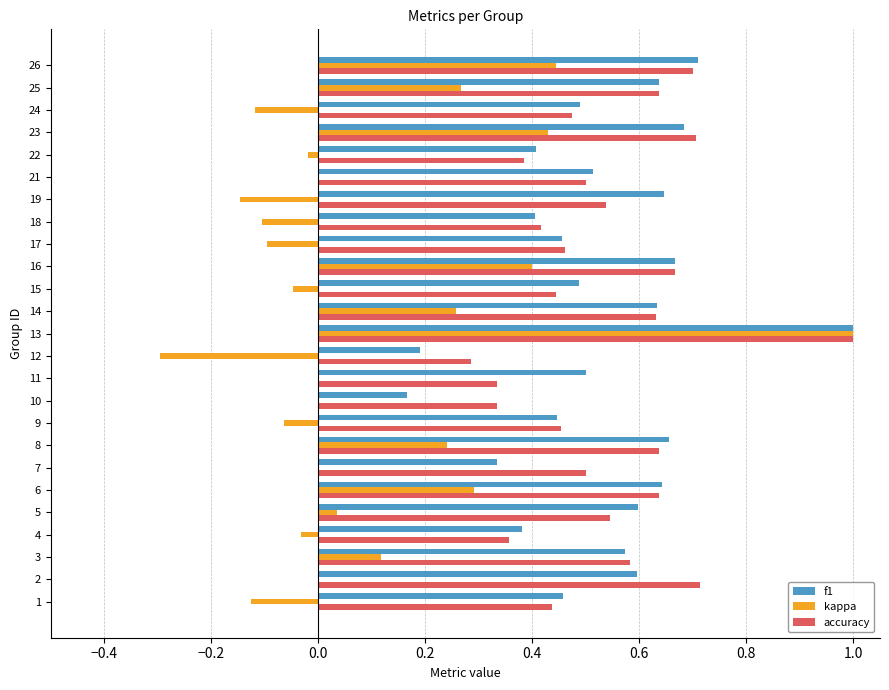

What is the sum of the f1 values at 23 and 25?

1.3